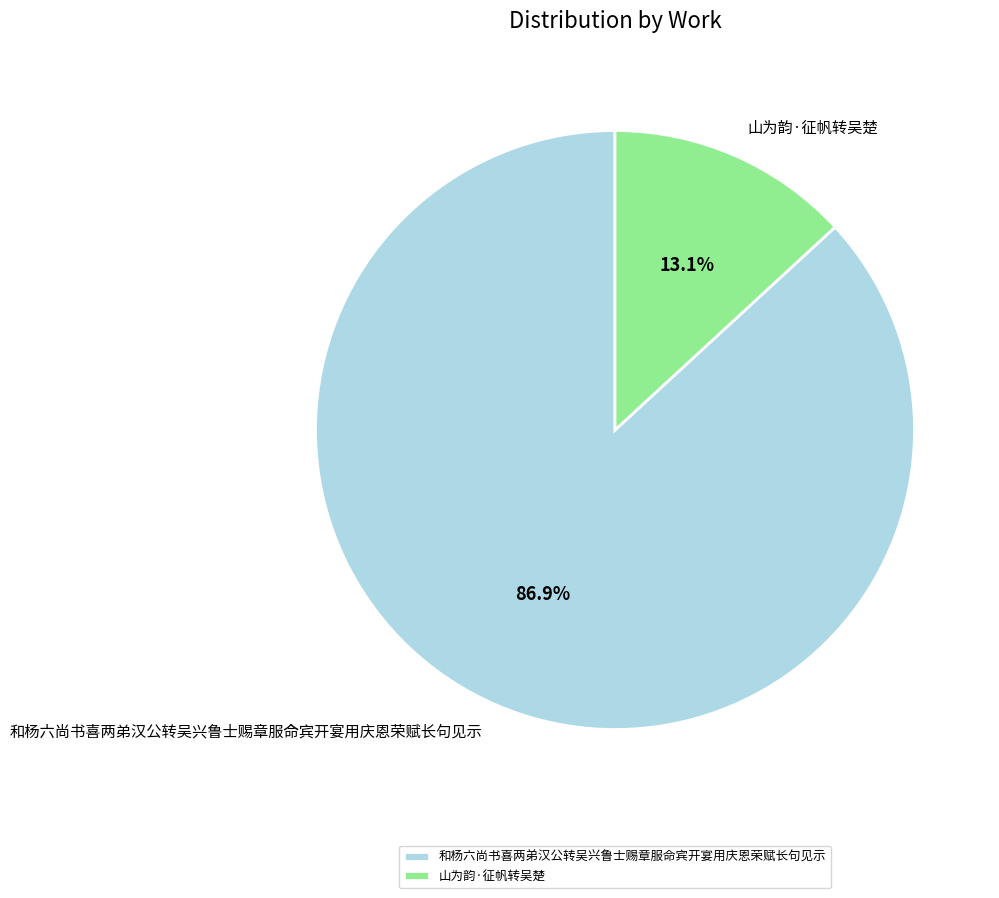

How many segments does this pie chart have?

2